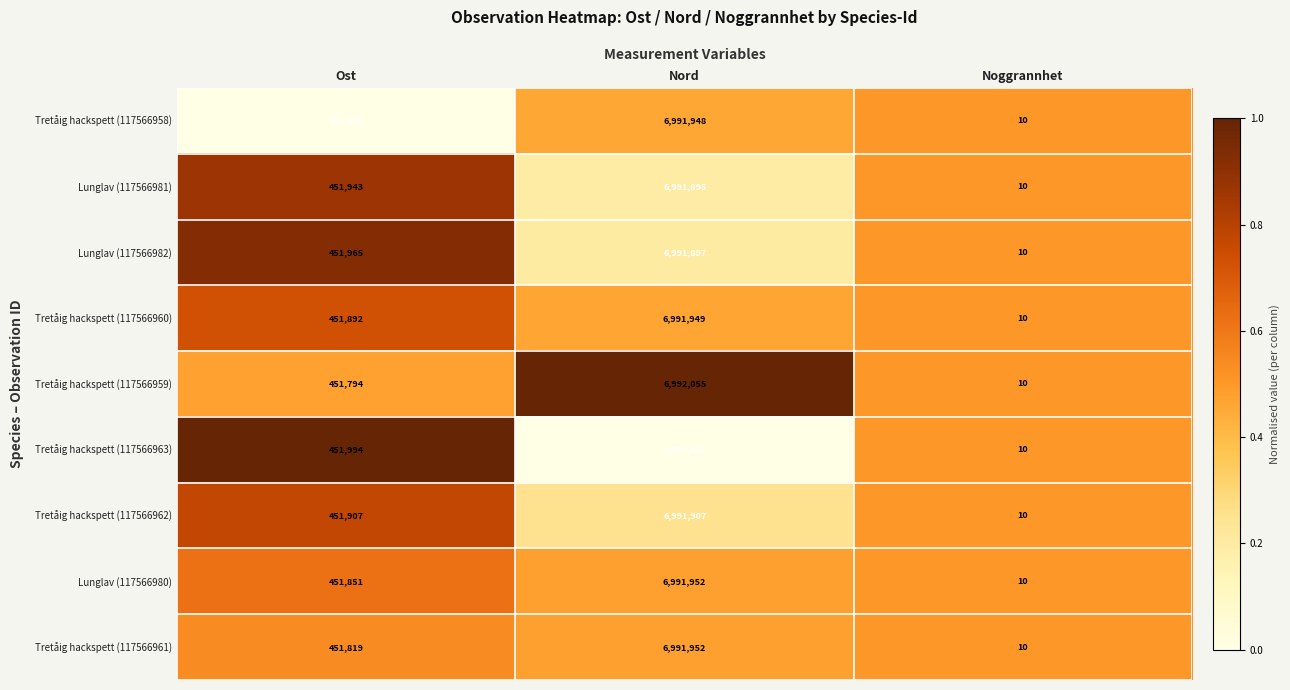

True or false: Tretåig hackspett (117566958) has a value of 6991948 at Nord.

True